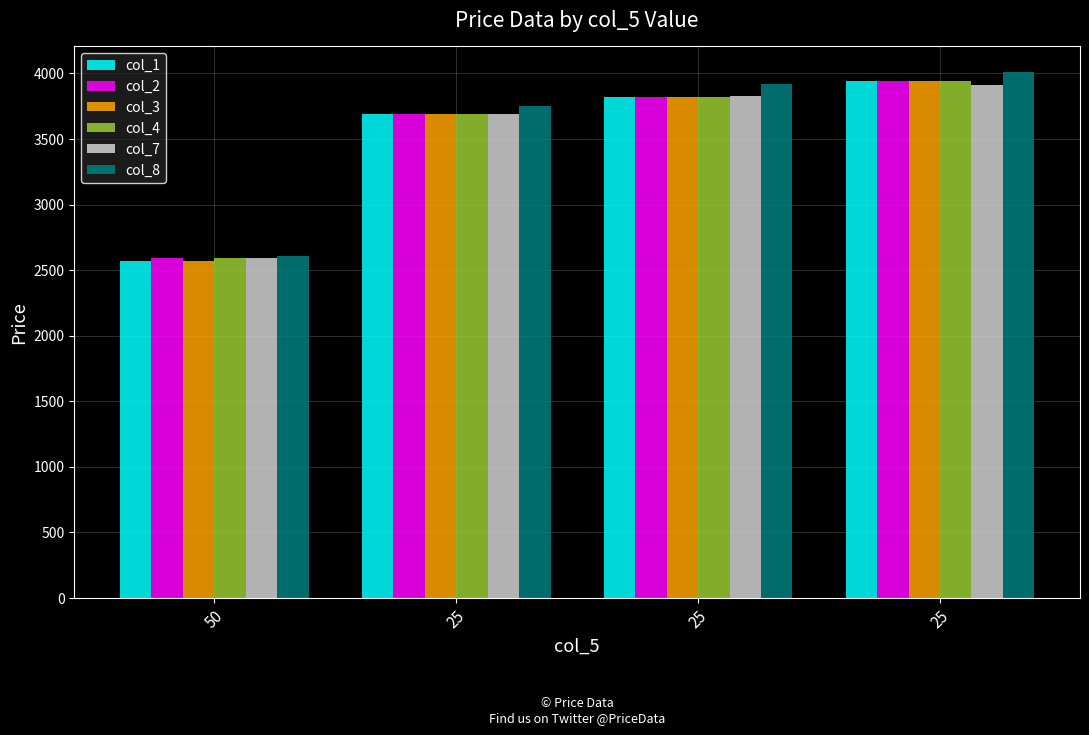

At which label does col_1 reach its peak?

25